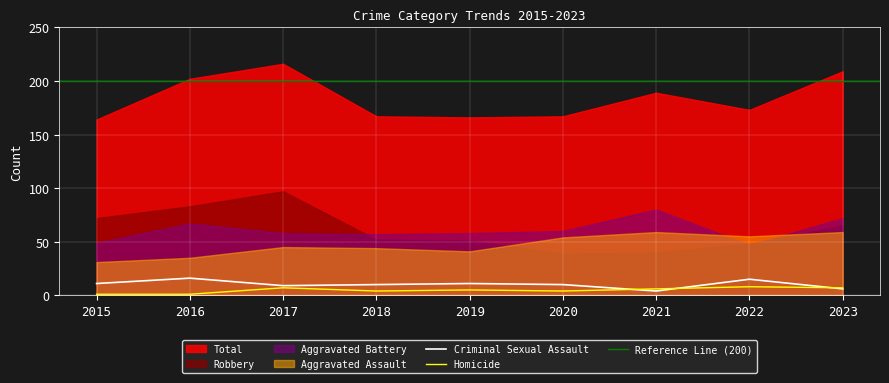

Reading right to left, extract all data points from this chart.

Aggravated Assault: 59	55	59	54	41	44	45	35	31
Aggravated Battery: 72	47	80	60	58	57	58	67	49
Criminal Sexual Assault: 6	15	4	10	11	10	9	16	11
Homicide: 7	8	6	4	5	4	7	1	1
Robbery: 65	48	40	39	51	52	97	83	72
Total: 209	173	189	167	166	167	216	202	164